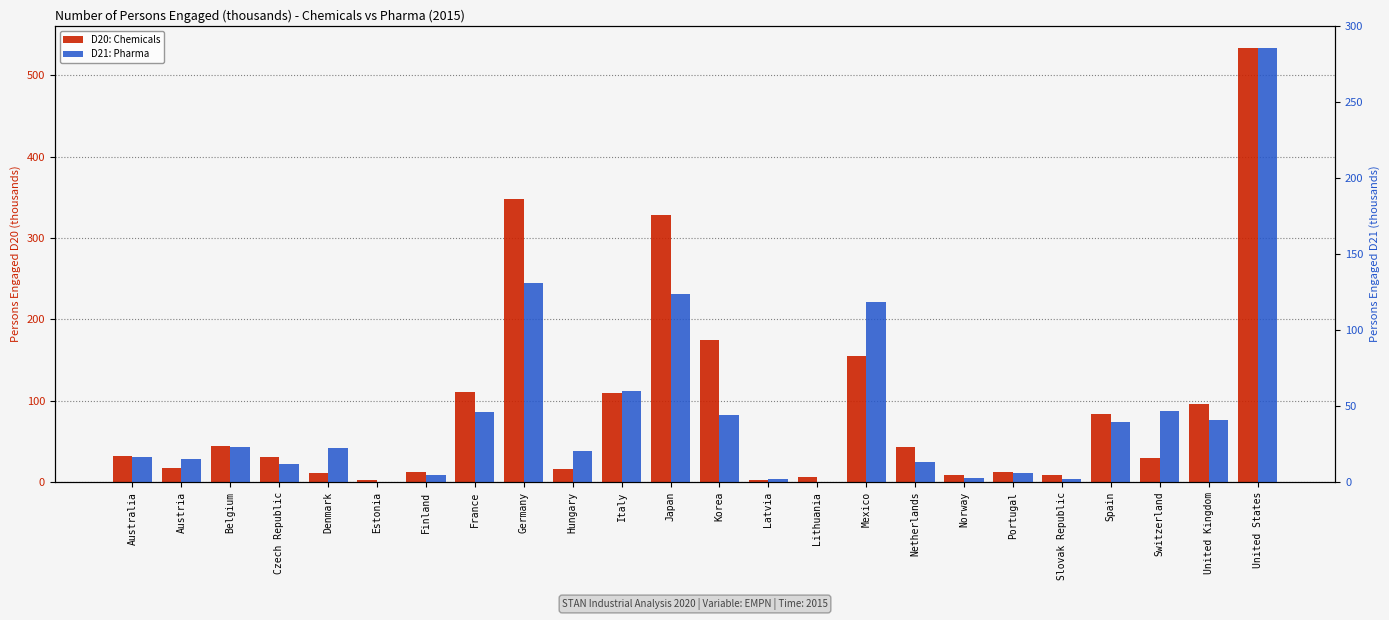

Read the D21: Pharma value at Lithuania.

0.2